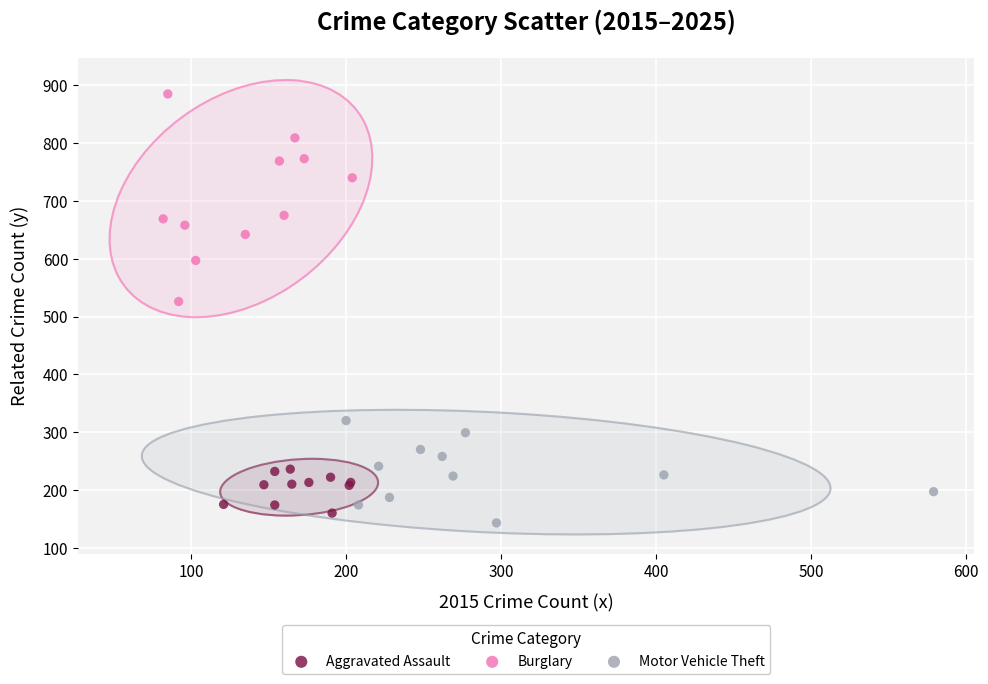

Which series reaches the maximum Y coordinate?

Burglary